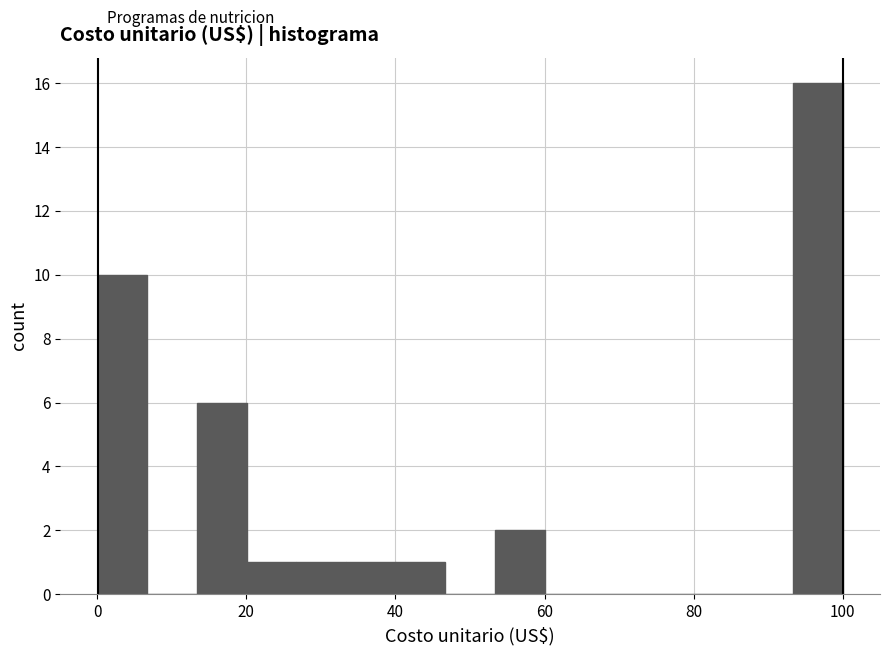

Read against the x-axis, roughly where is the centre of the tallest bar?

96